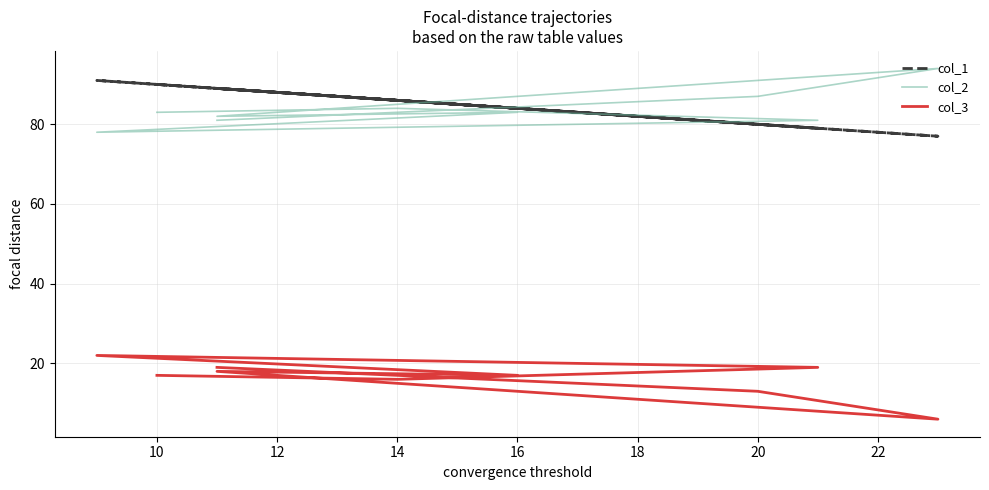

Reading left to right, what are all the values shown in this chart?

col_1: 90	86	79	91	84	89	77	80	89
col_2: 83	84	81	78	83	82	94	87	81
col_3: 17	16	19	22	17	18	6	13	19